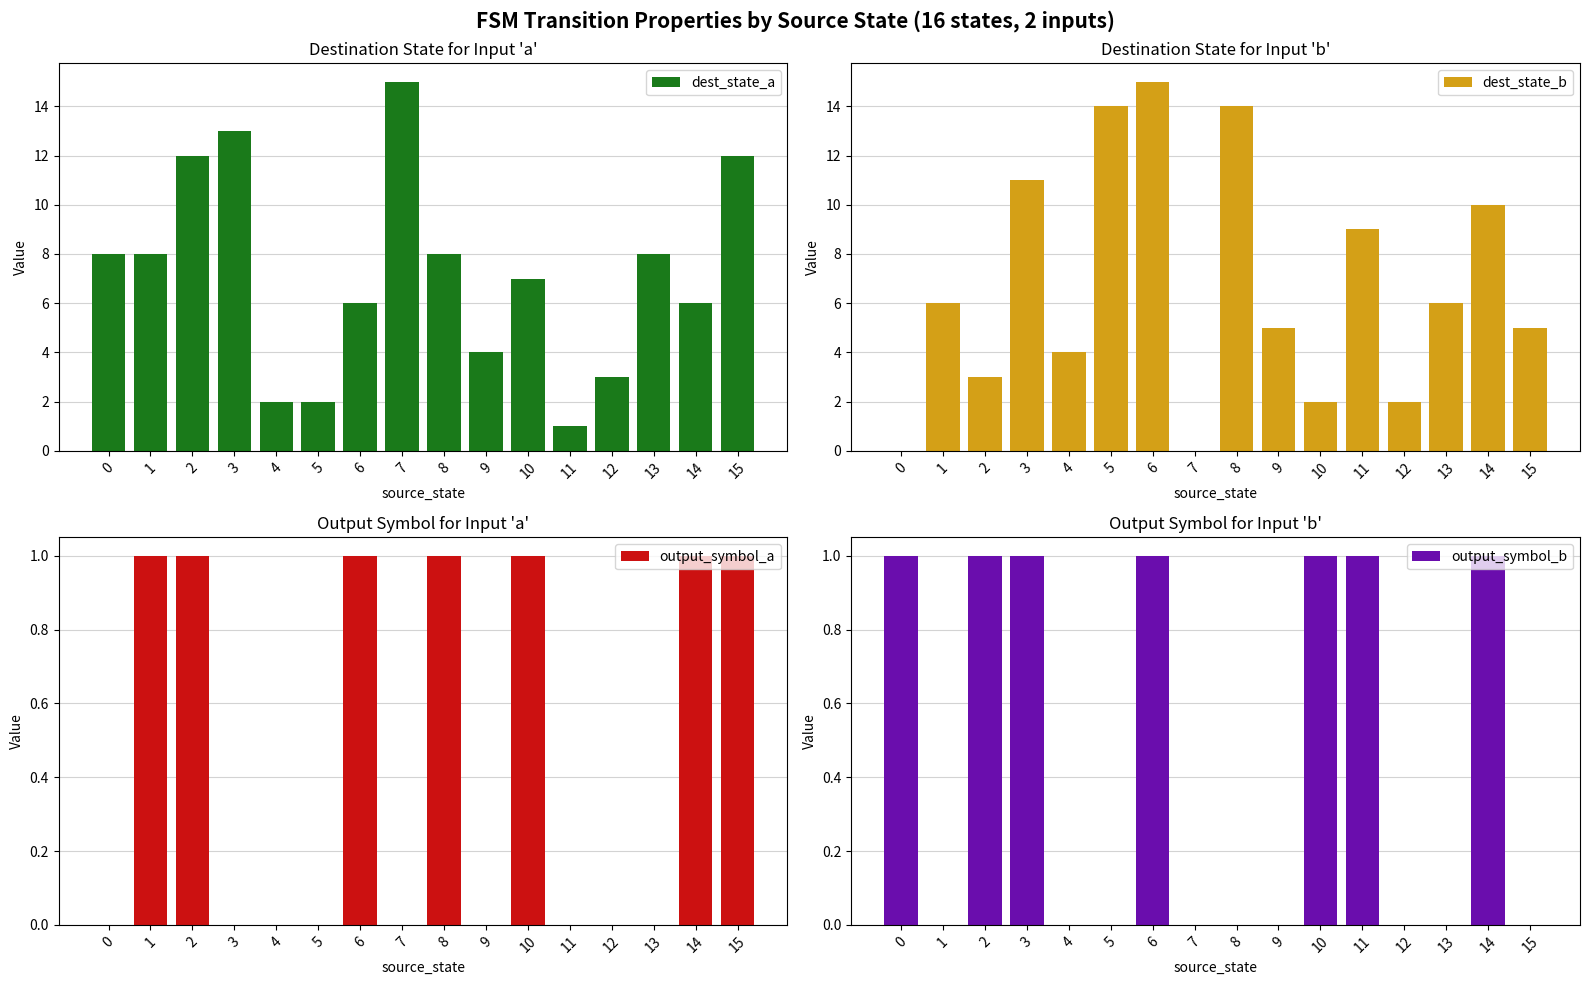

Rank the series at 7 from highest to lowest value.

dest_state_a, dest_state_b, output_symbol_a, output_symbol_b